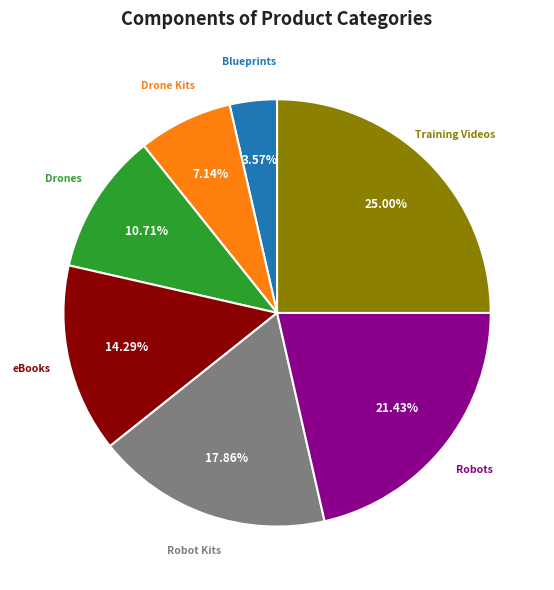

Which category has the smallest portion of the pie?

Blueprints